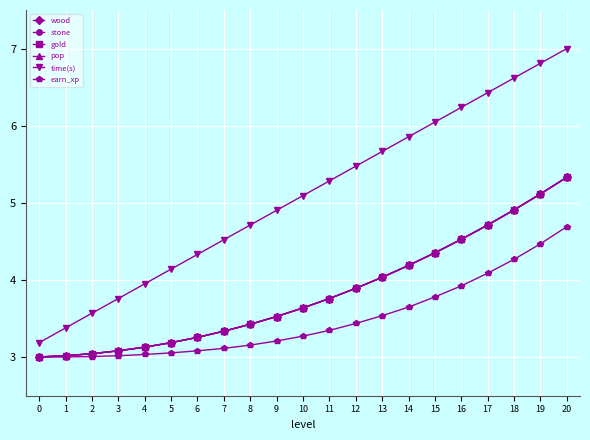

Is this an area chart (filled region under the line)?

No